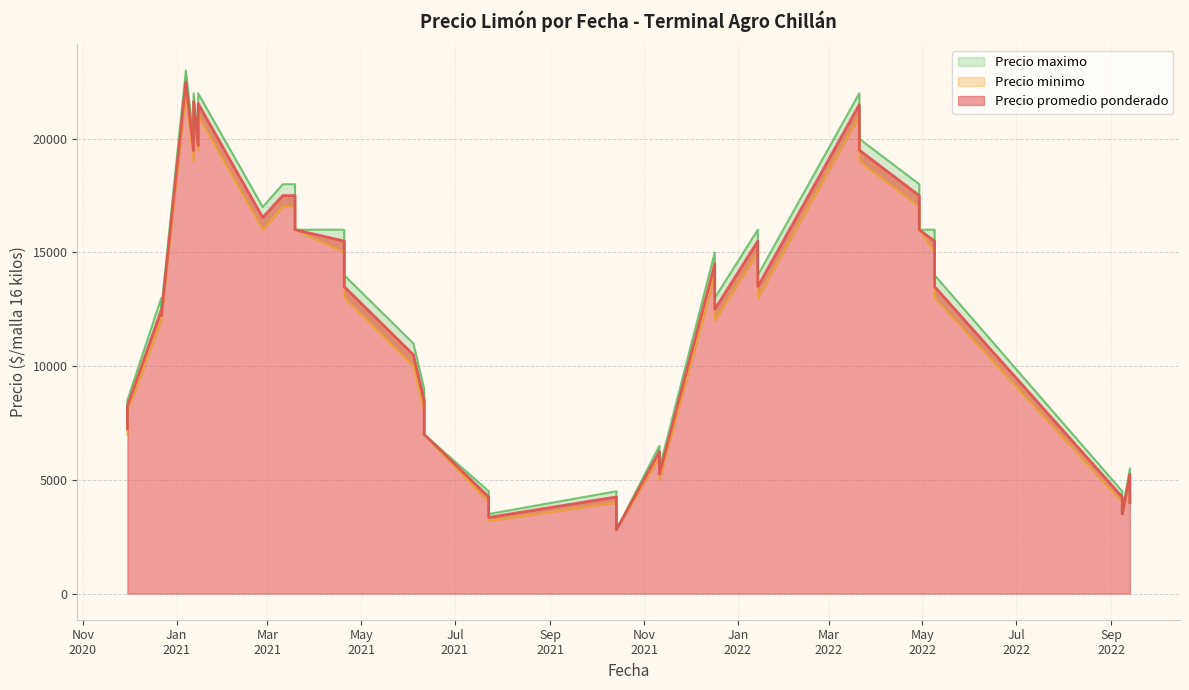

The value of Precio maximo at 2022-03-21 is 20000. True or false?

True